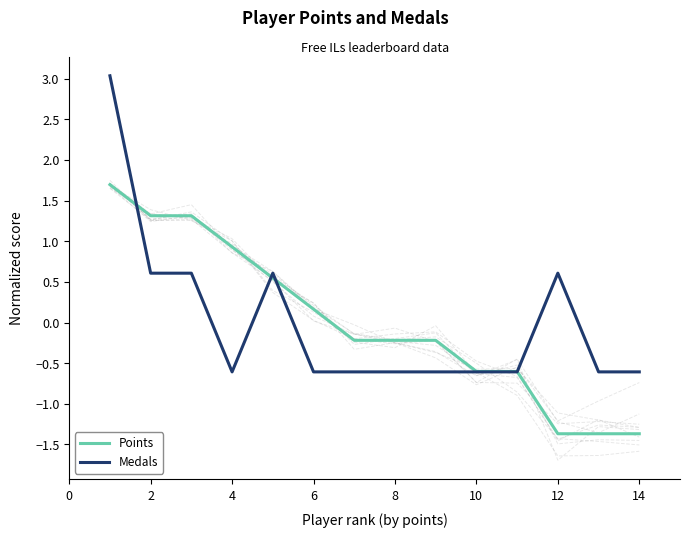

The value of Medals at 2 is 0.6. True or false?

True